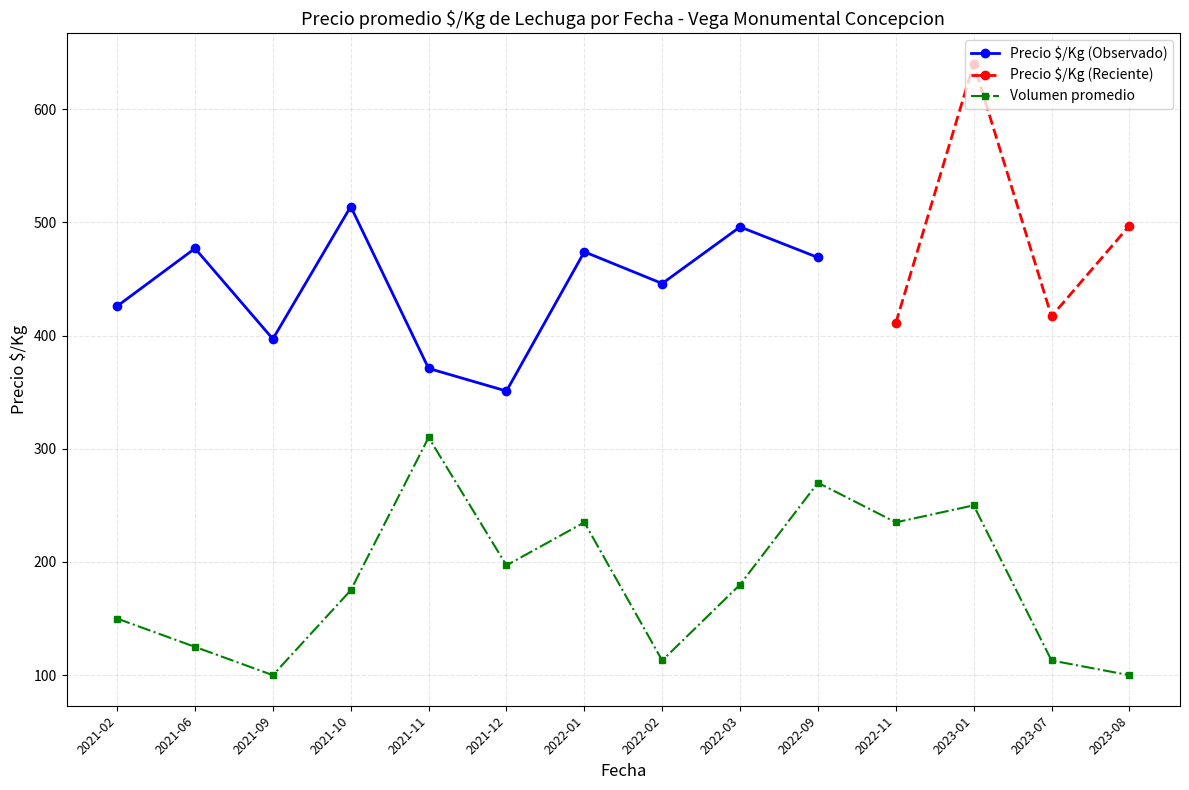

Where is Precio $/Kg (Observado) nearest to the value 432?

2021-02